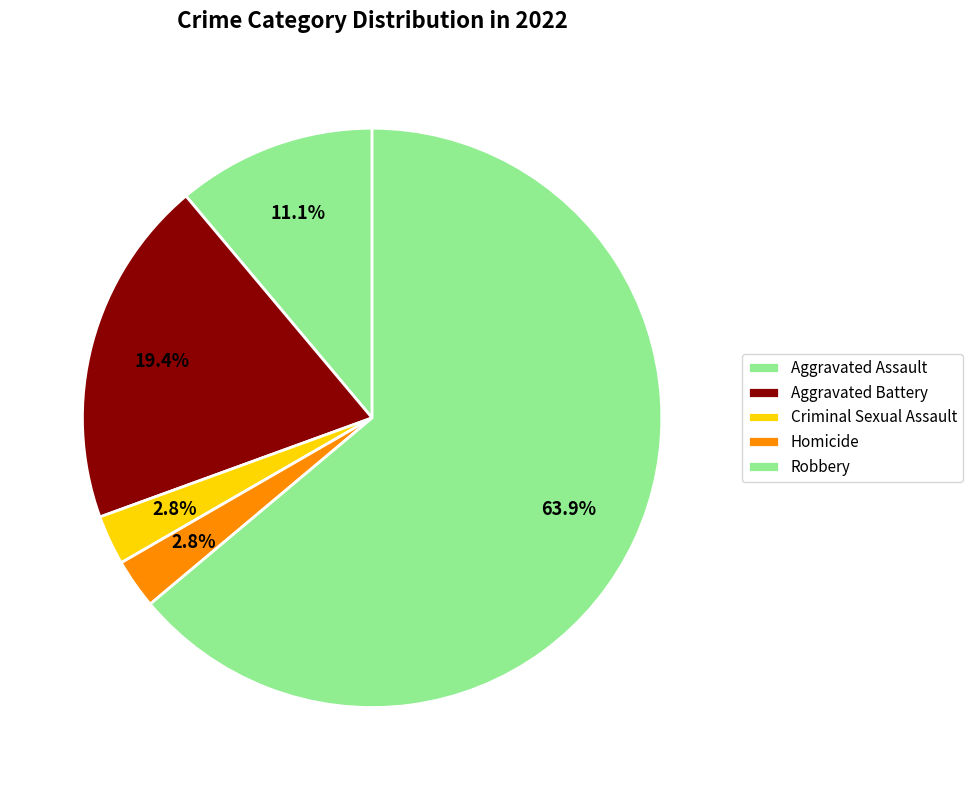

To the nearest percent, what is the combined percentage of Aggravated Assault and Aggravated Battery?

31%